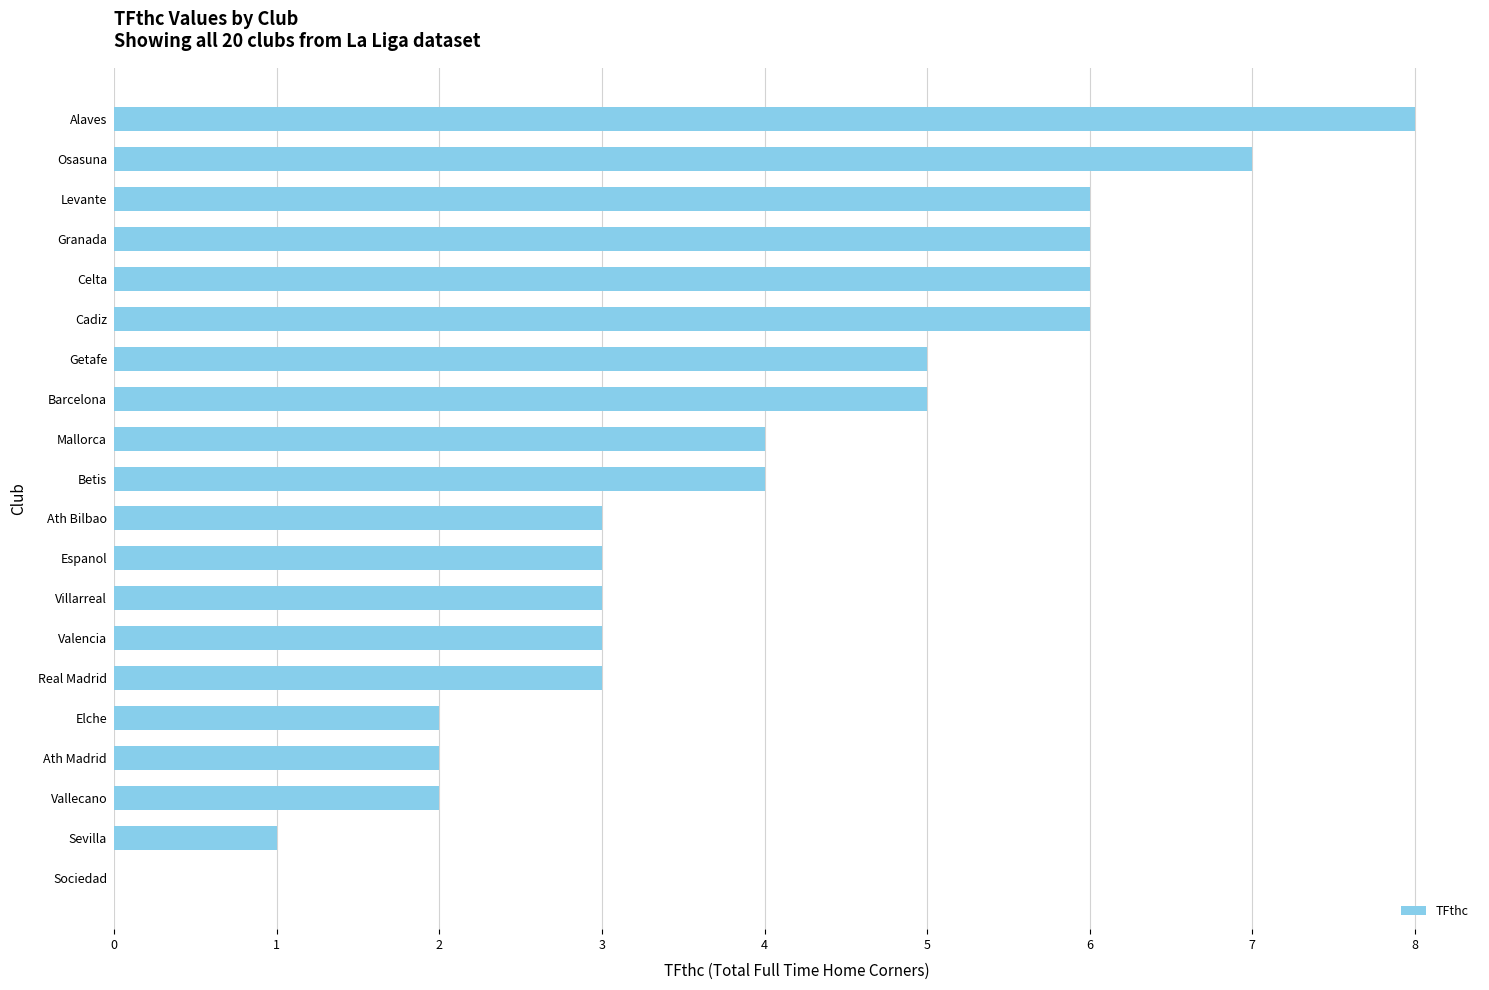

Between Valencia and Sevilla, which is larger?

Valencia